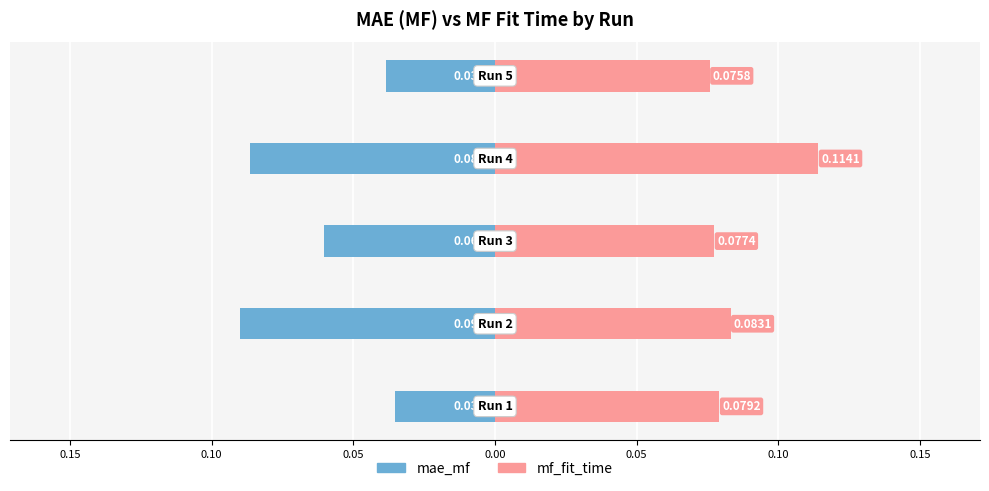

Reading left to right, list all the values displayed in this chart.

mae_mf: 0.20=-0.0	0.15=-0.1	0.10=-0.1	0.05=-0.1	0.00=-0.0
mf_fit_time: 0.20=0.1	0.15=0.1	0.10=0.1	0.05=0.1	0.00=0.1